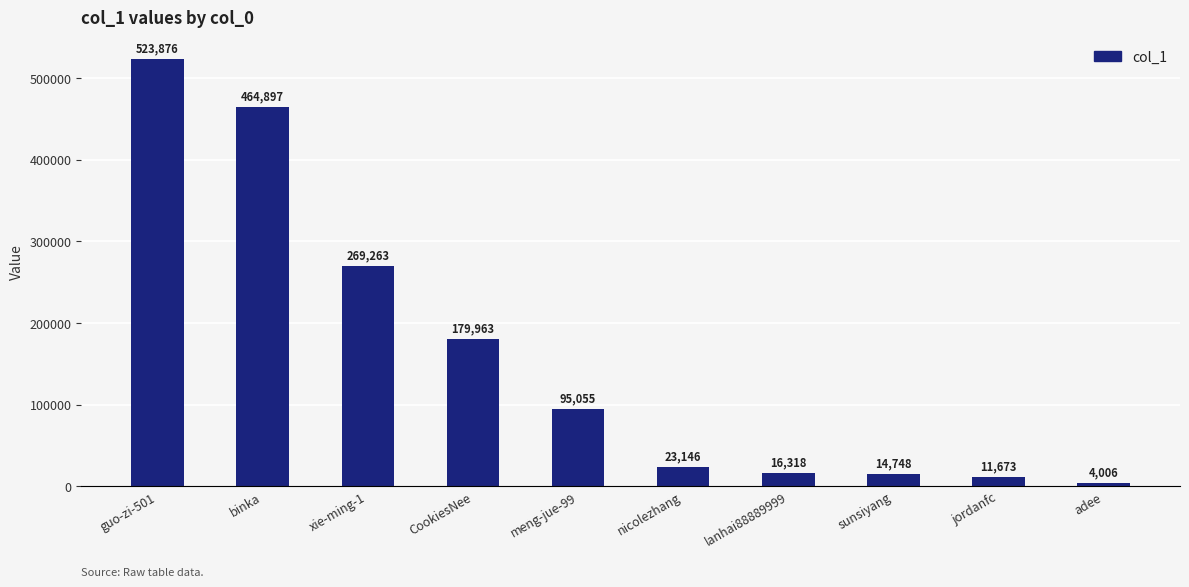

What is the smallest value displayed?

4006